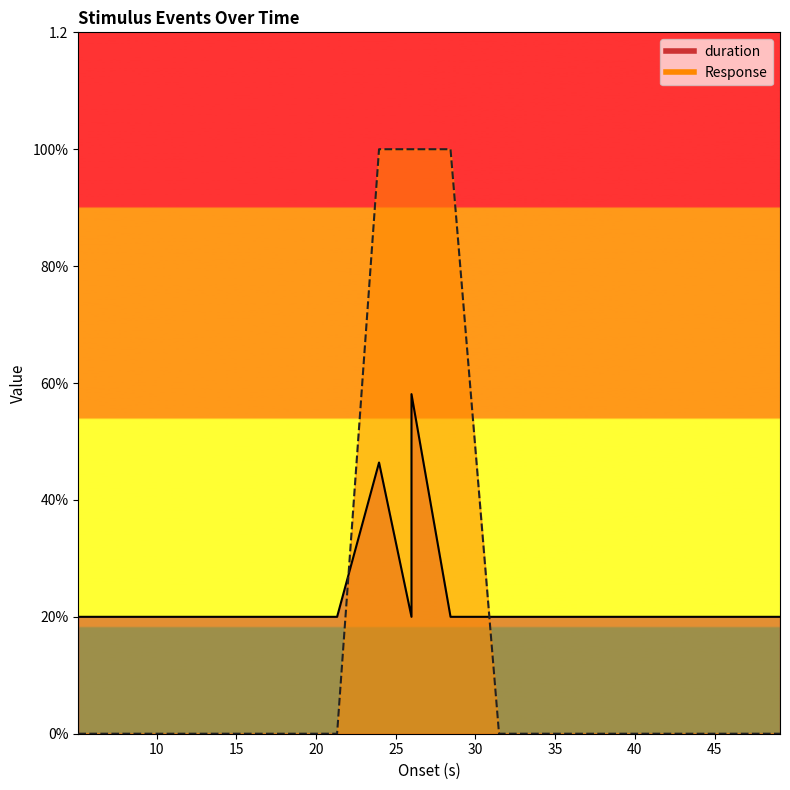

Does the chart have visible grid lines?

No